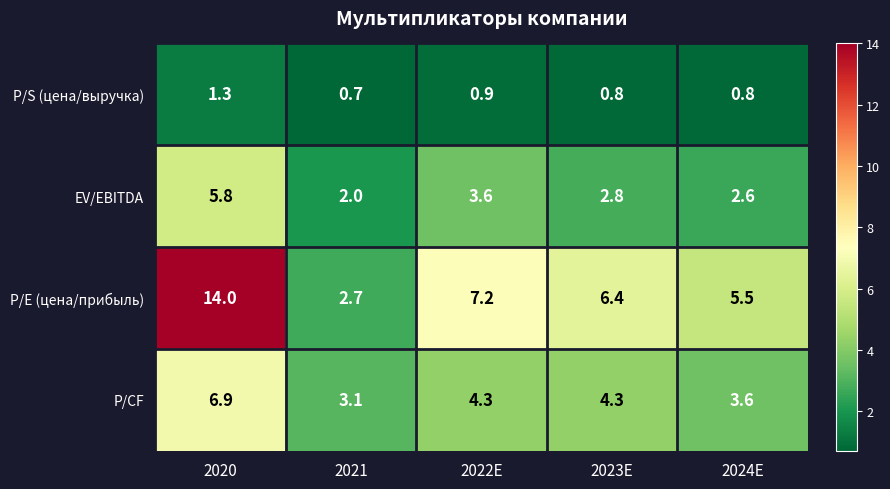

Is it true that EV/EBITDA equals 1.2 at 2021?

False